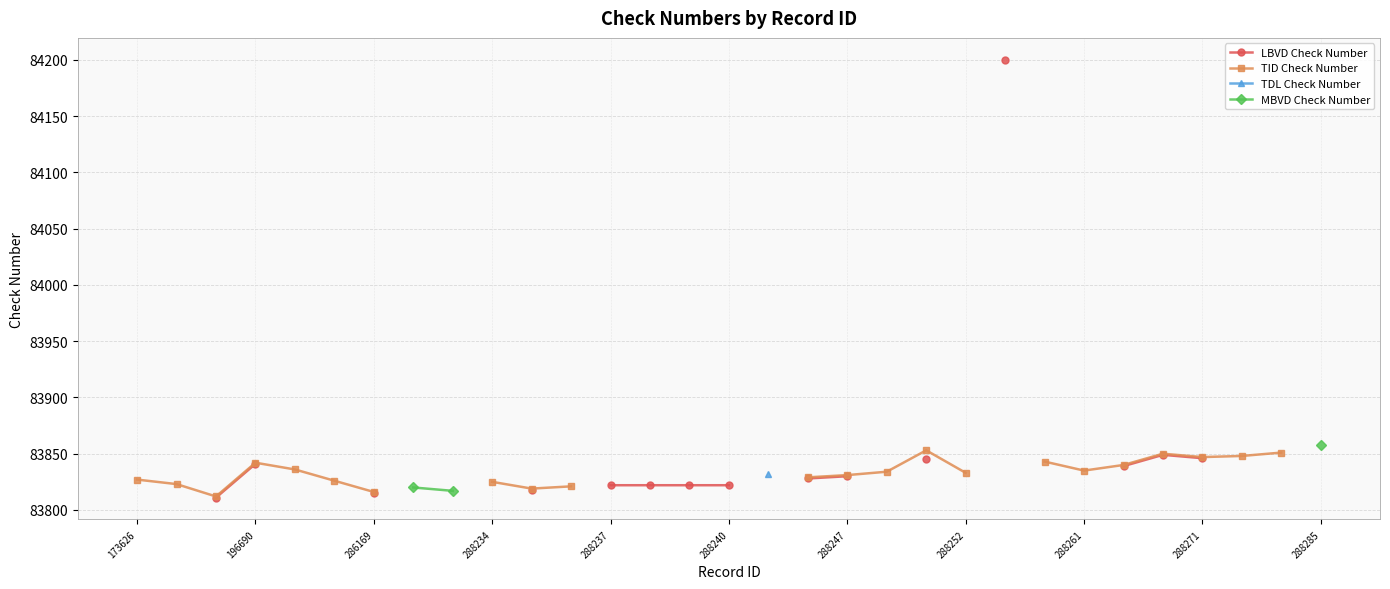

True or false: TID Check Number and LBVD Check Number intersect in this chart.

False